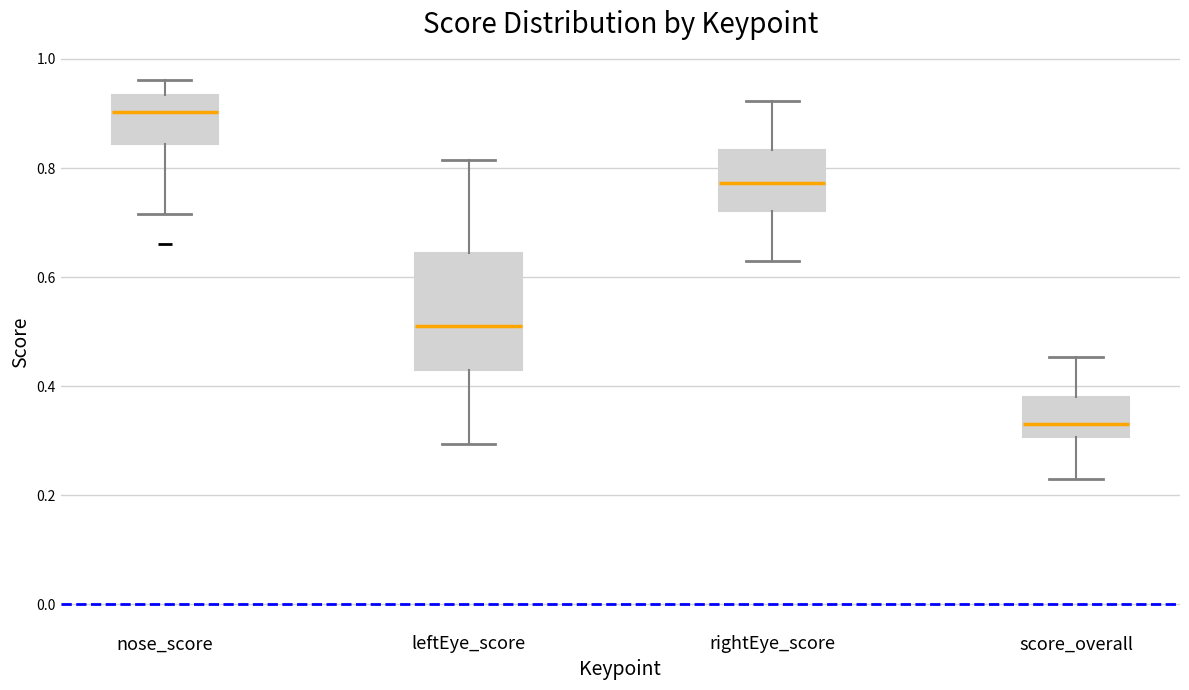

Where is the lower edge of the box for leftEye_score on the y-axis? The values are not printed on the chart, so give them approximately, as read against the axis.

0.44